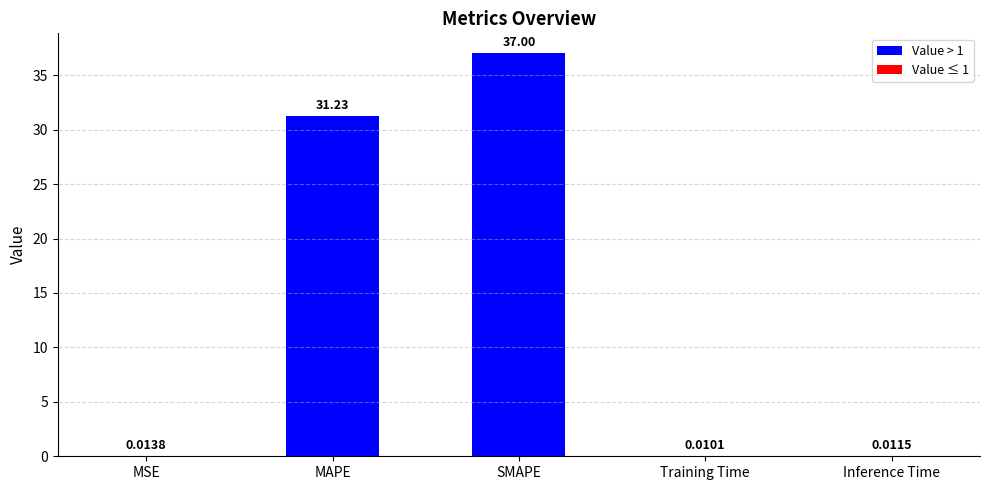

What is the sum of the values at Inference Time and MAPE?

31.2